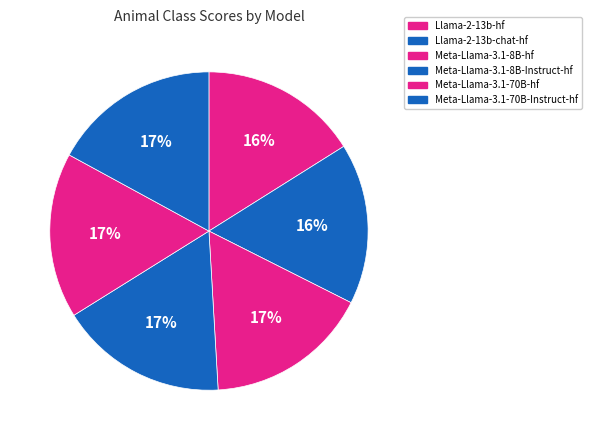

How many segments does this pie chart have?

6